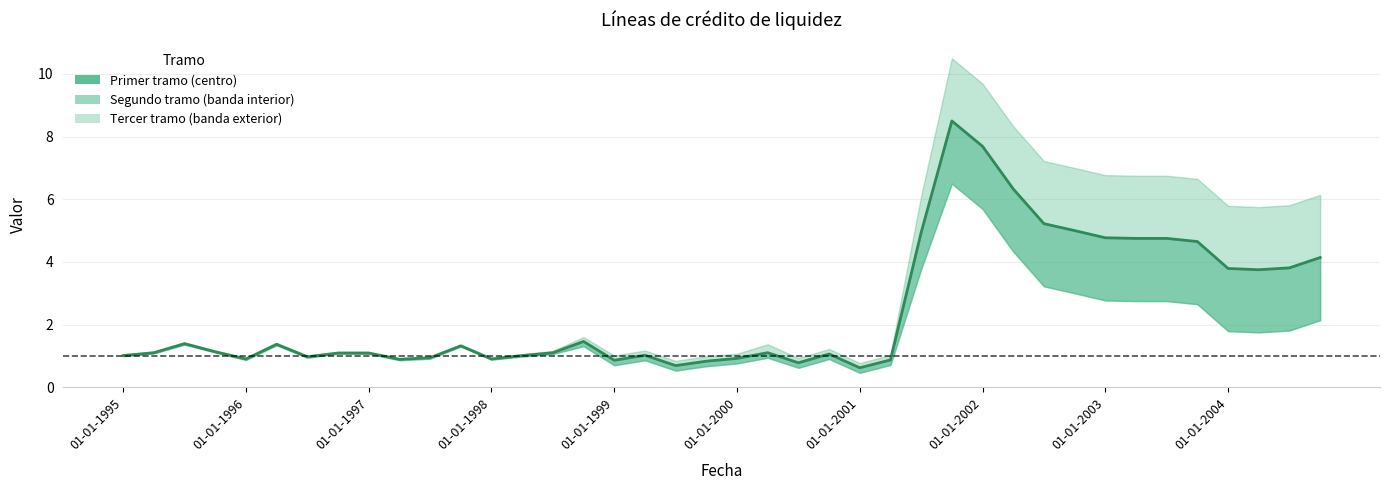

What is the difference between the values at 18 and 17?

0.3